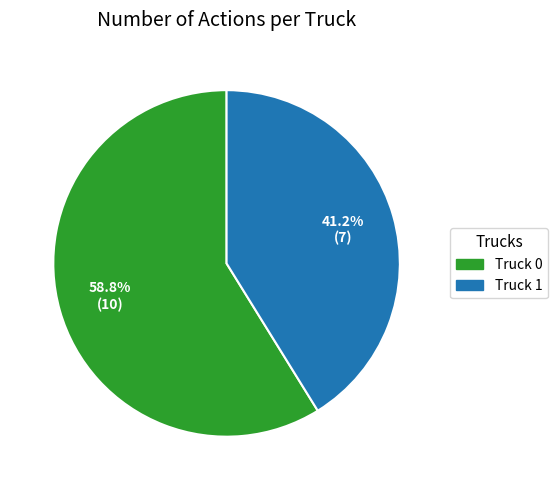

To the nearest percent, what percentage of the pie is Truck 0?

59%